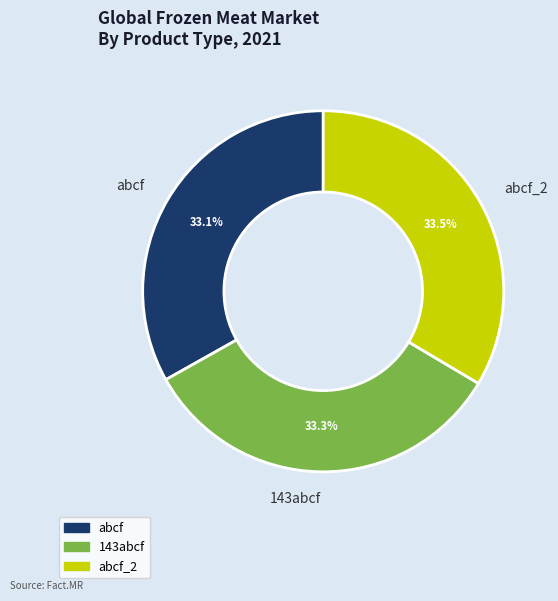

Does abcf_2 account for over 50% of the chart?

No